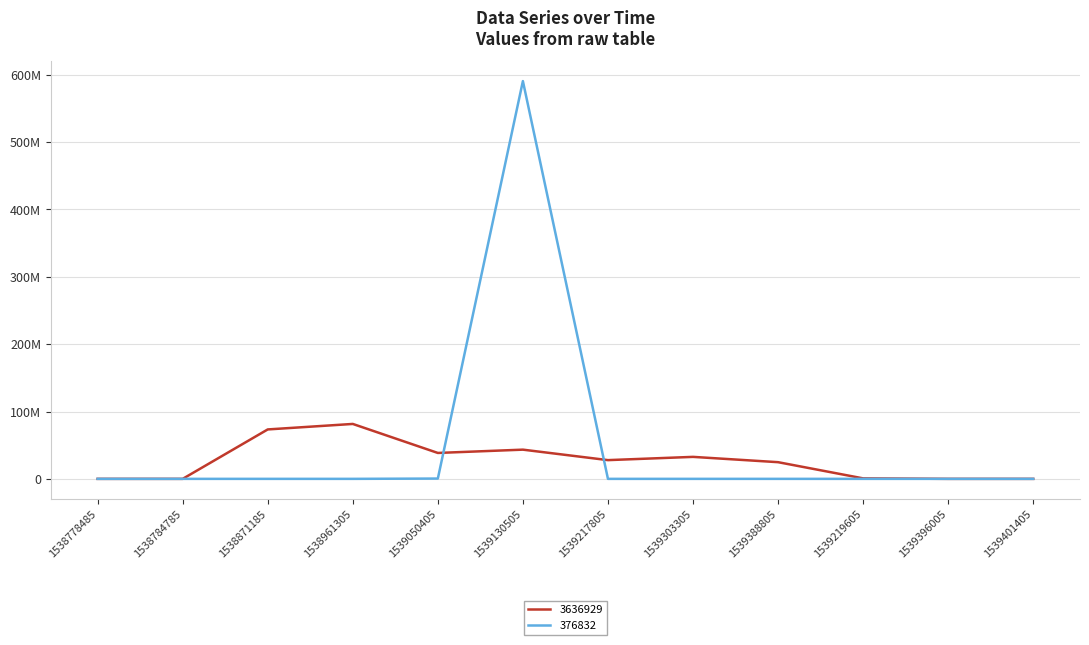

How many intersections are there between 3636929 and 376832?

2